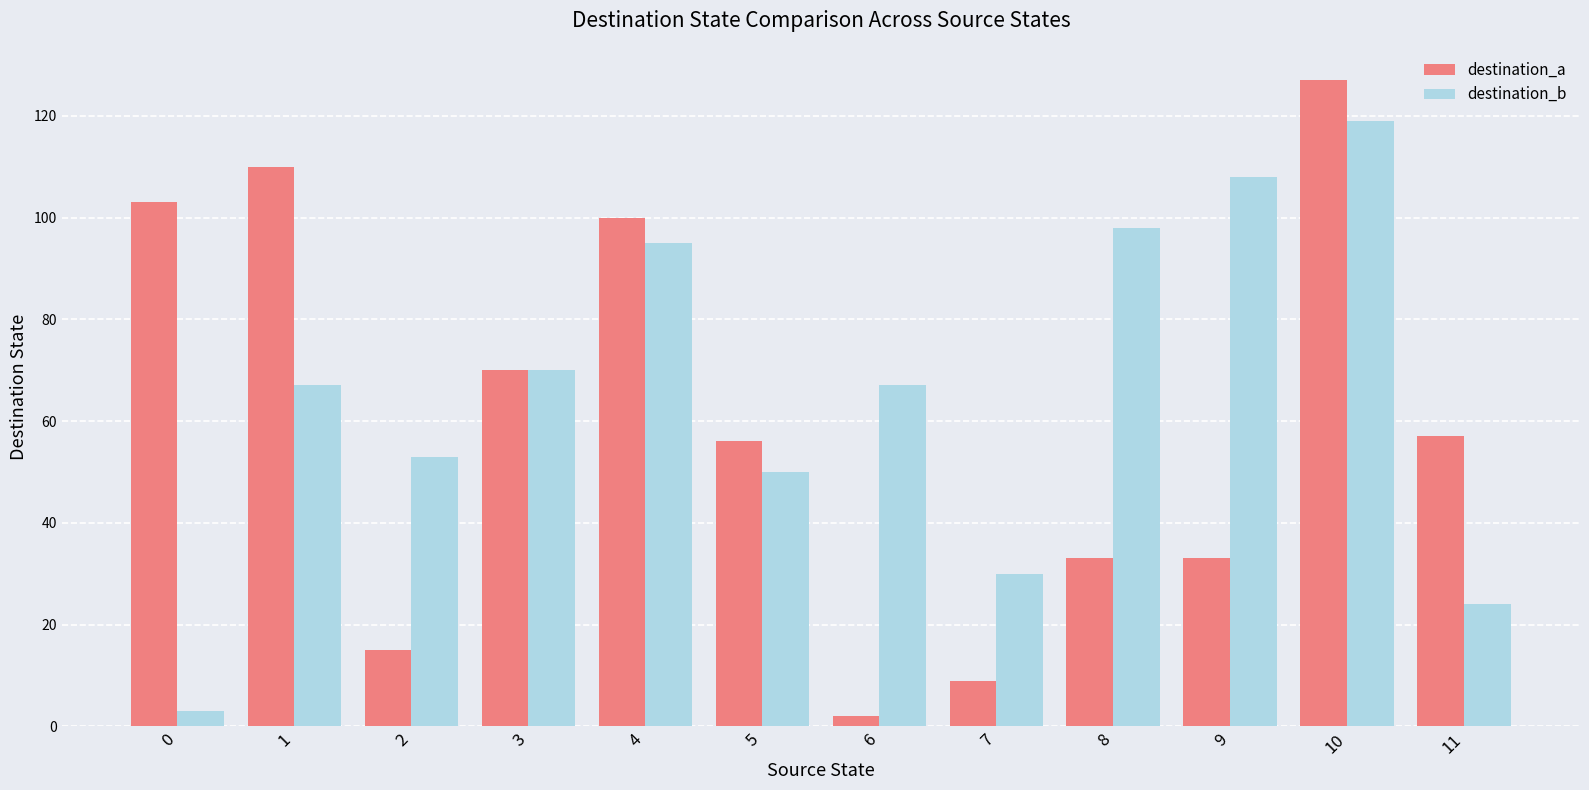

Rank the series at 6 from highest to lowest value.

destination_b, destination_a